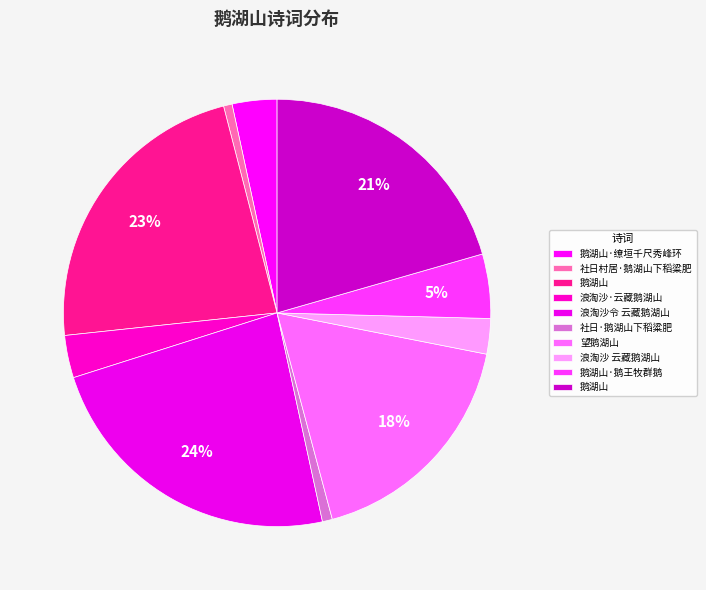

What is the largest slice in the pie chart?

浪淘沙令 云藏鹅湖山